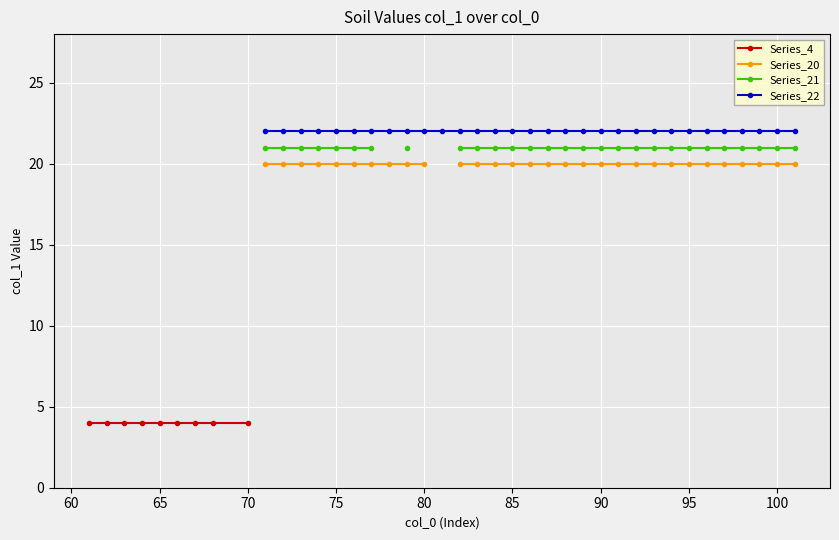

Is this an area chart (filled region under the line)?

No